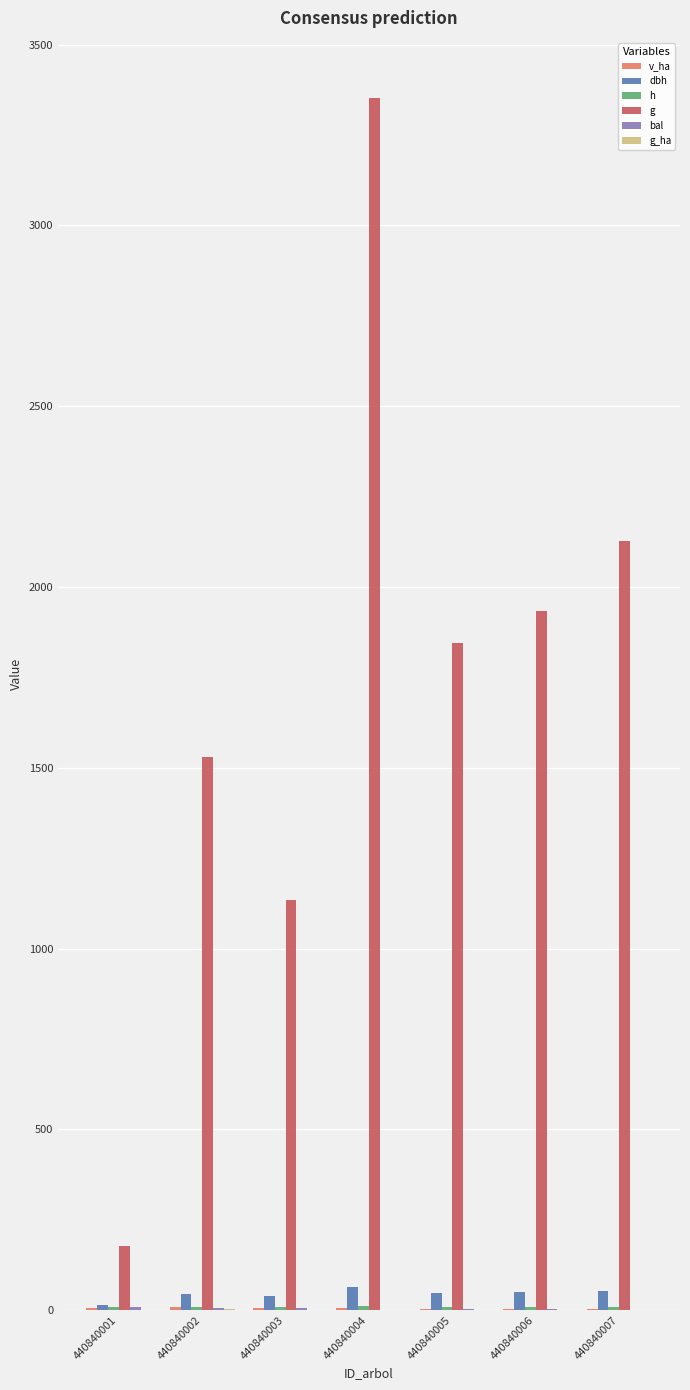

Rank the series by their maximum value, from highest to lowest.

g, dbh, h, v_ha, bal, g_ha